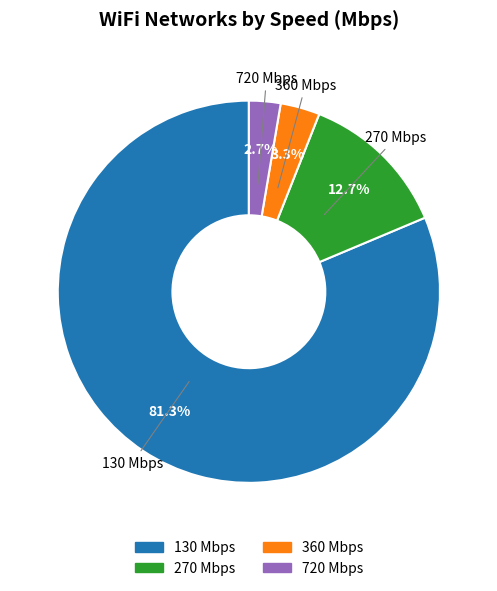

What portion of the pie excludes 270 Mbps?

87.3%